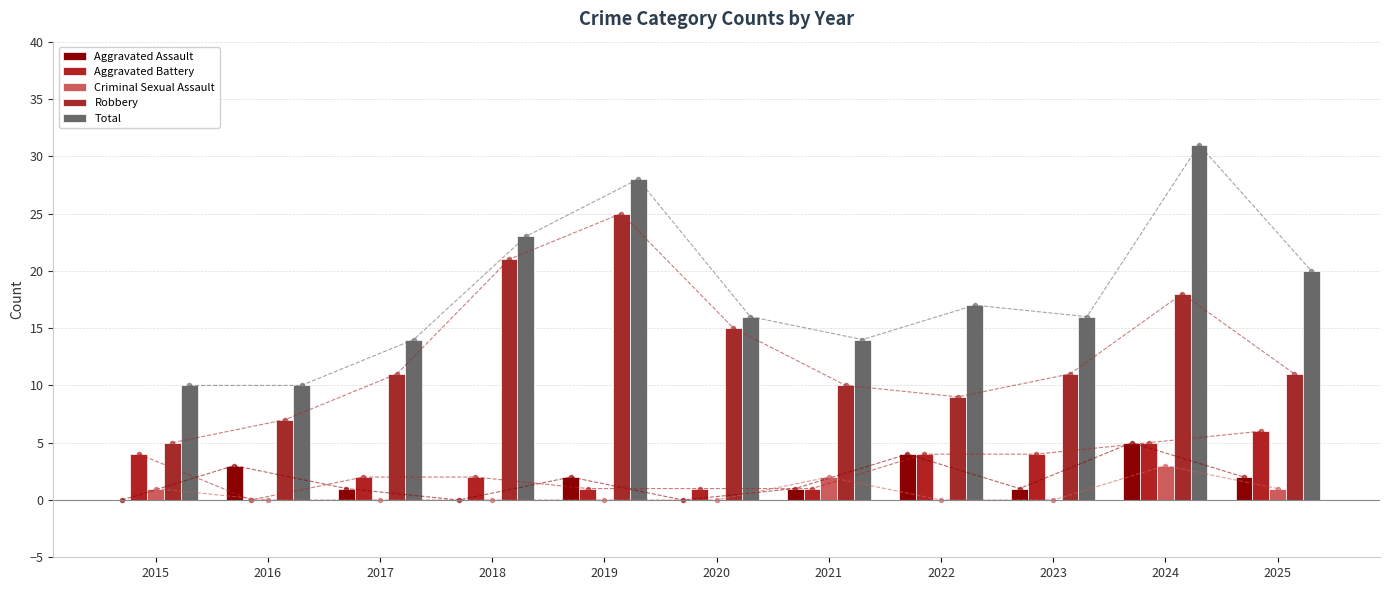

At 2023, list the series in order from smallest to largest.

Criminal Sexual Assault, Aggravated Assault, Aggravated Battery, Robbery, Total